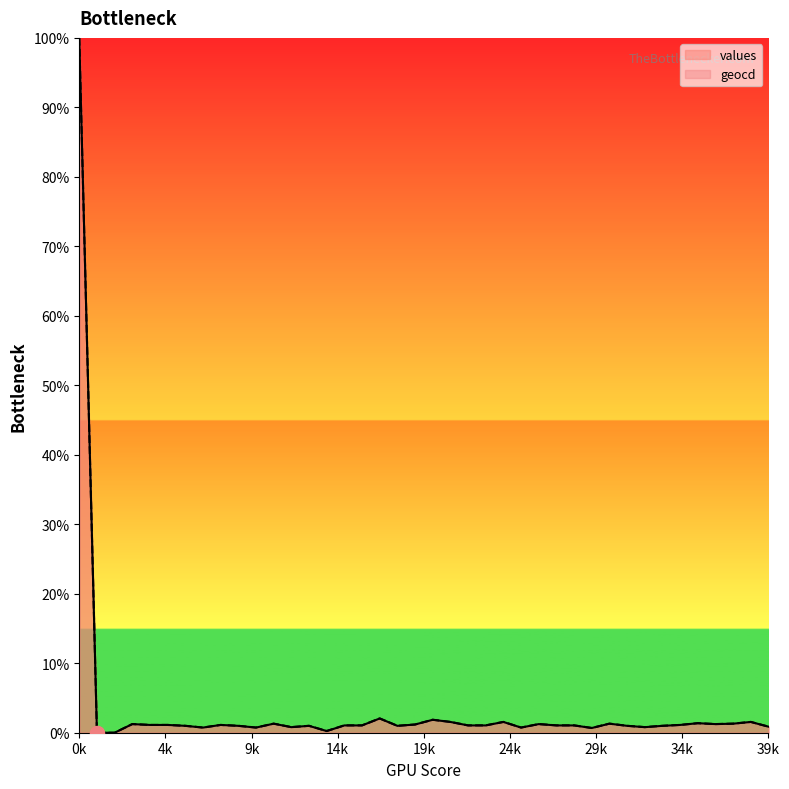

Which series contains the highest Y value?

values